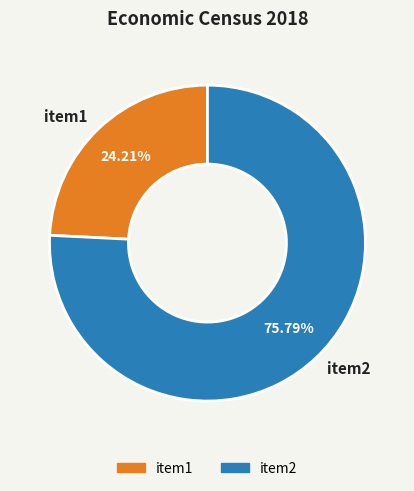

What percentage is the item2 slice, to the nearest percent?

76%